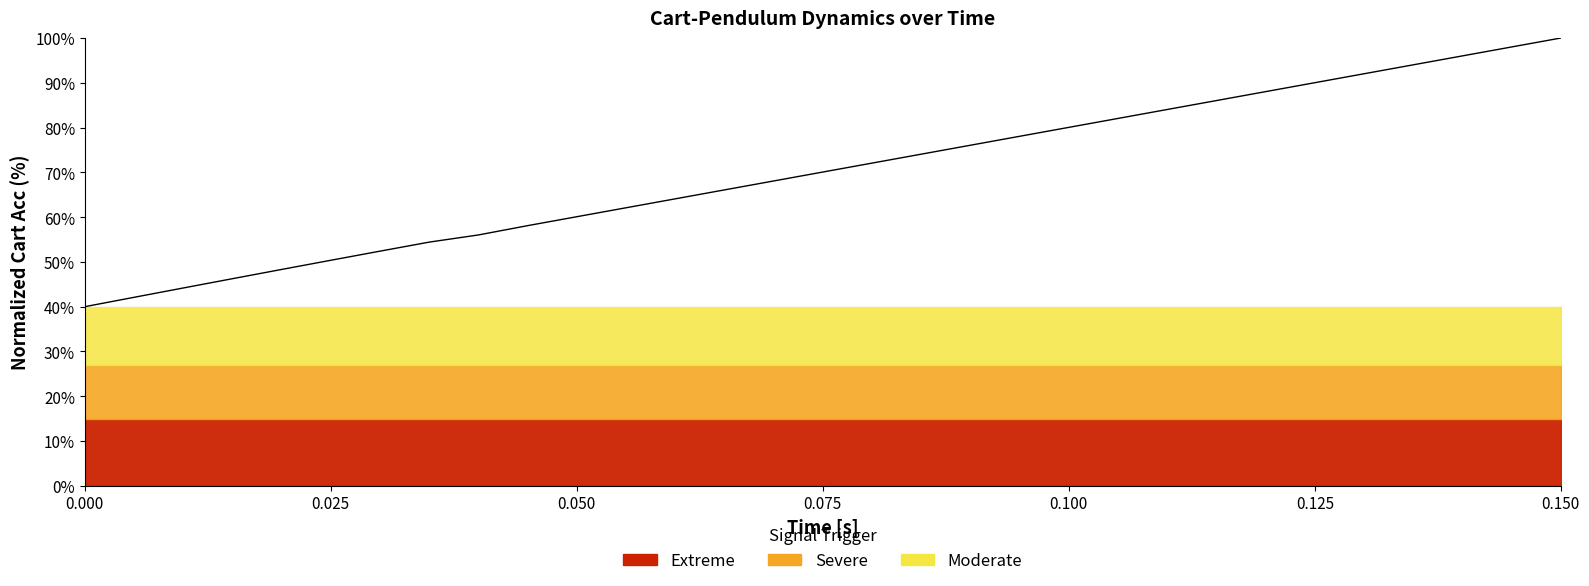

The chart shows a value of 49.4 at 23. True or false?

False